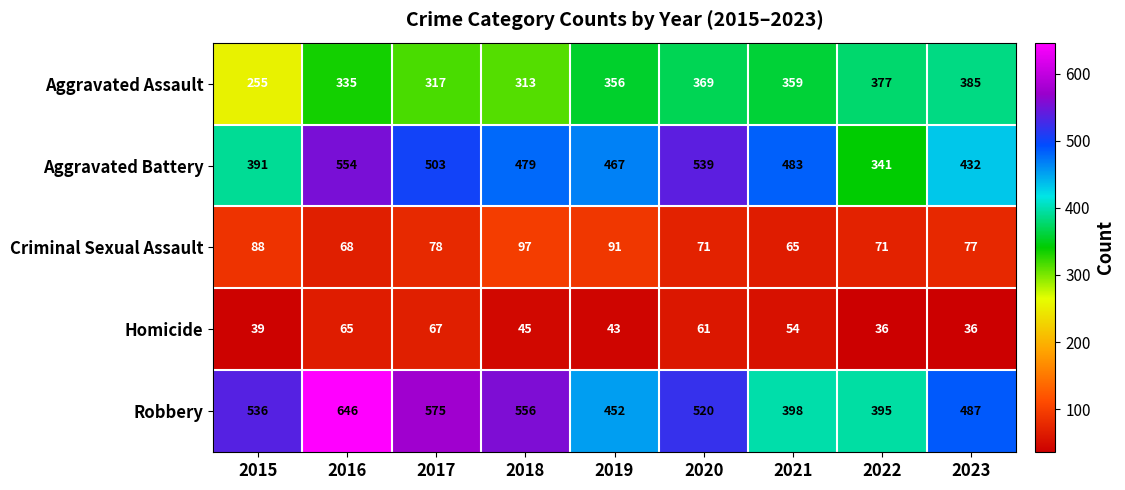

What is the minimum value for Robbery?

395